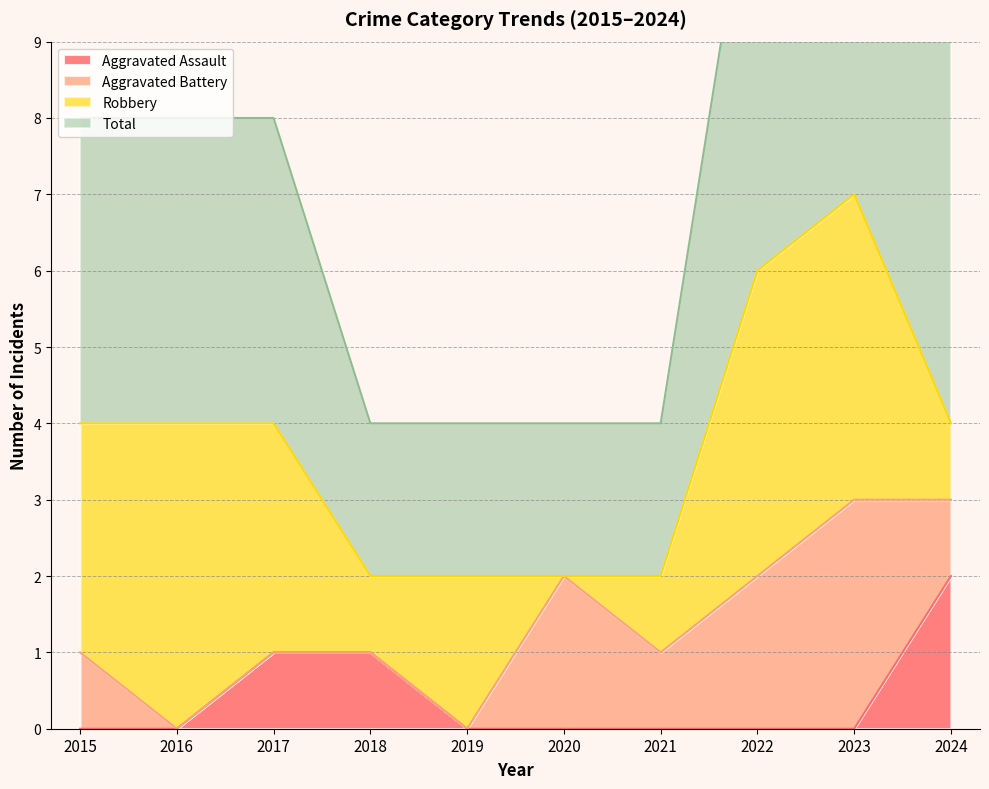

Which series has the largest total across all categories?

Total